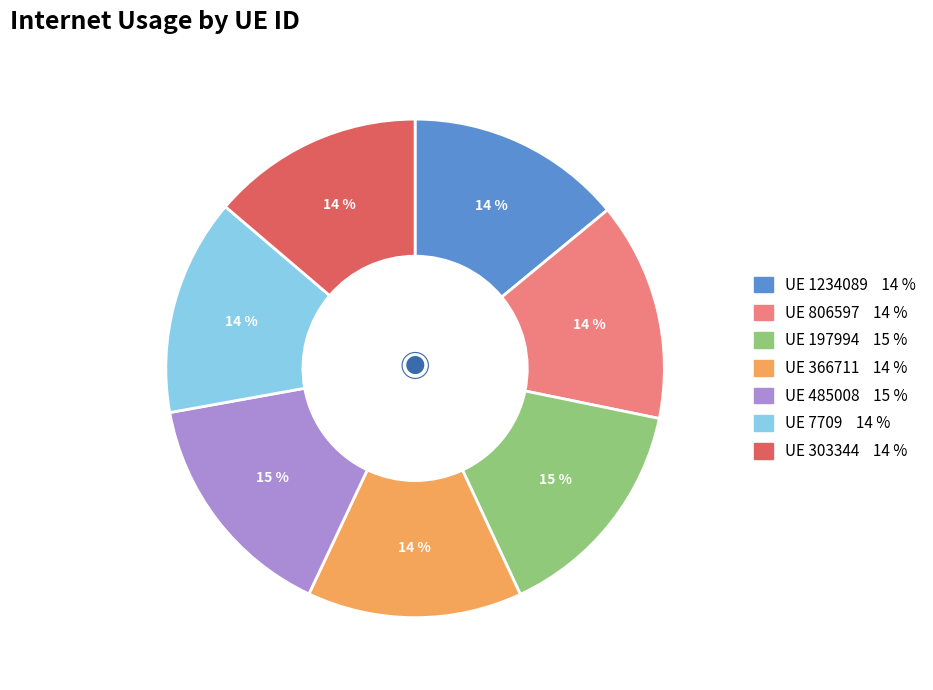

To the nearest percent, what is the average slice percentage?

14%